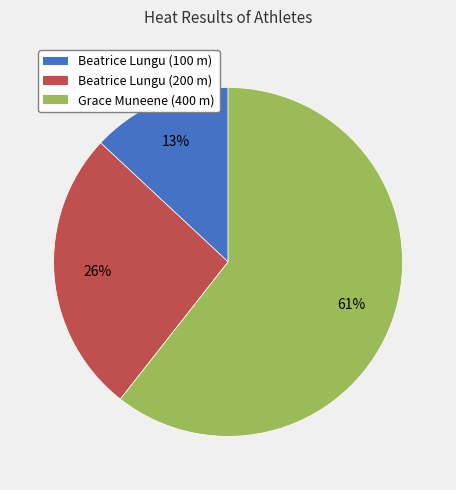

Which slice represents more than half of the pie?

Grace Muneene (400 m)